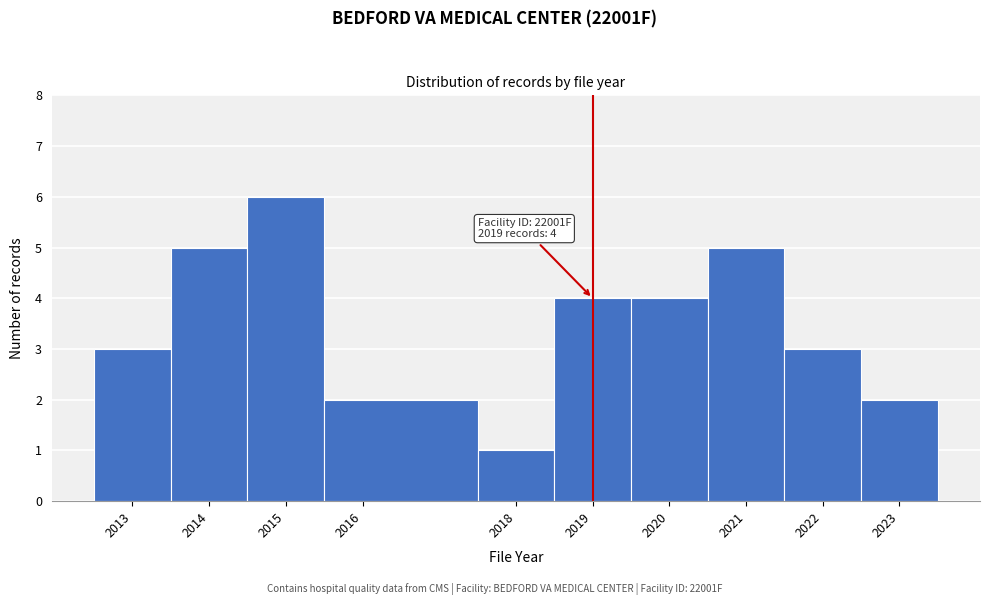

Which range on the x-axis has the tallest bar?

2014.5 to 2015.5